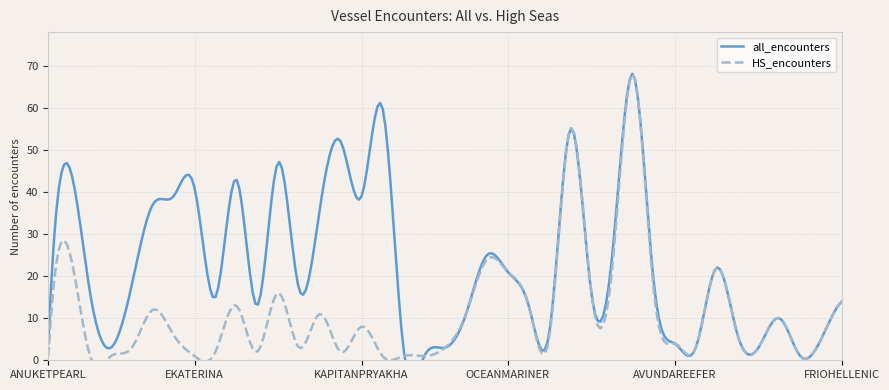

The HS_encounters series shows 2 at LIMANSKIY. True or false?

True